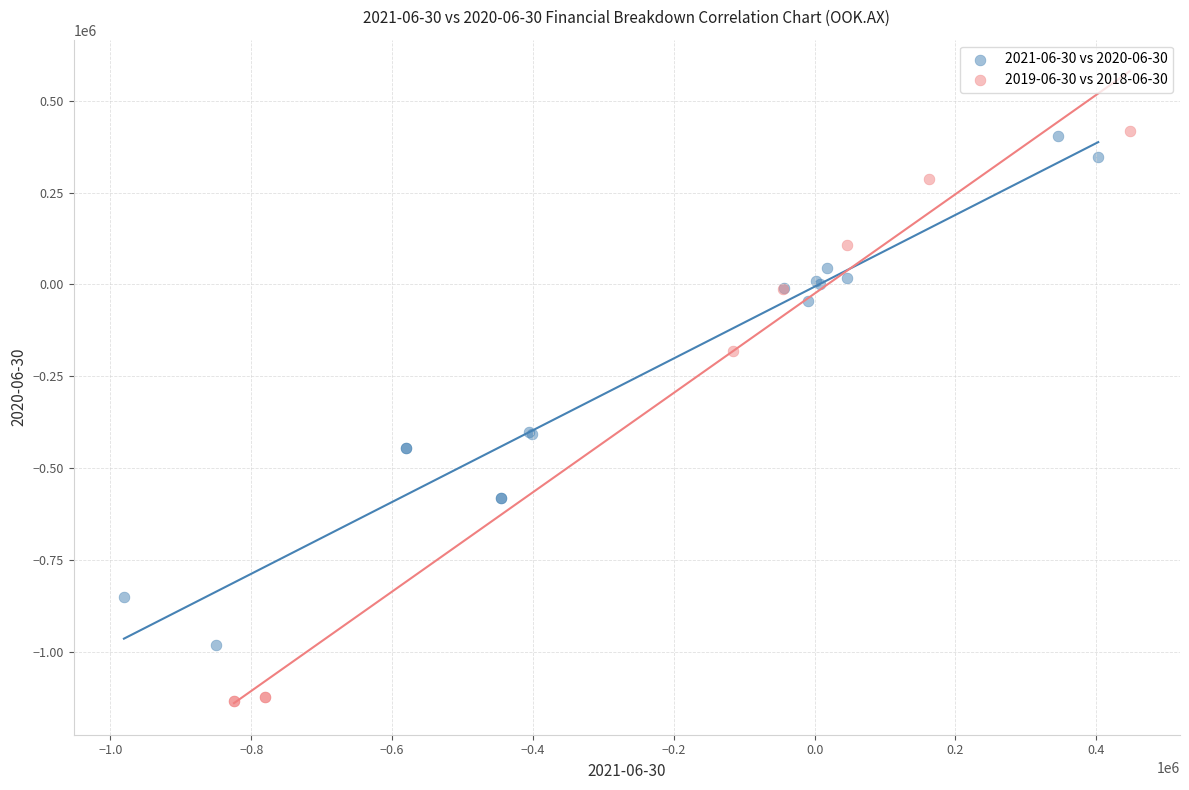

Which series has the widest spread of Y values?

2019-06-30 vs 2018-06-30